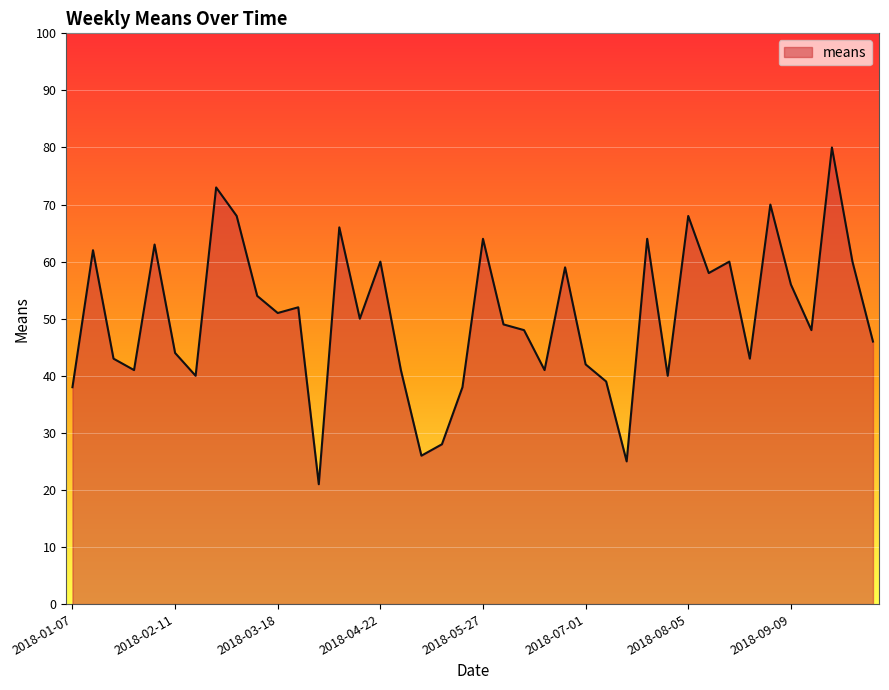

What is the difference between the maximum and minimum values?

59